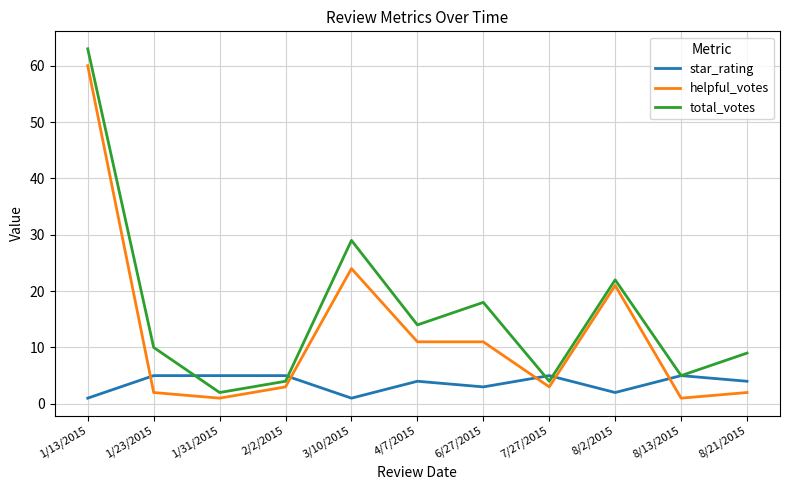

What is the maximum value for helpful_votes?

60